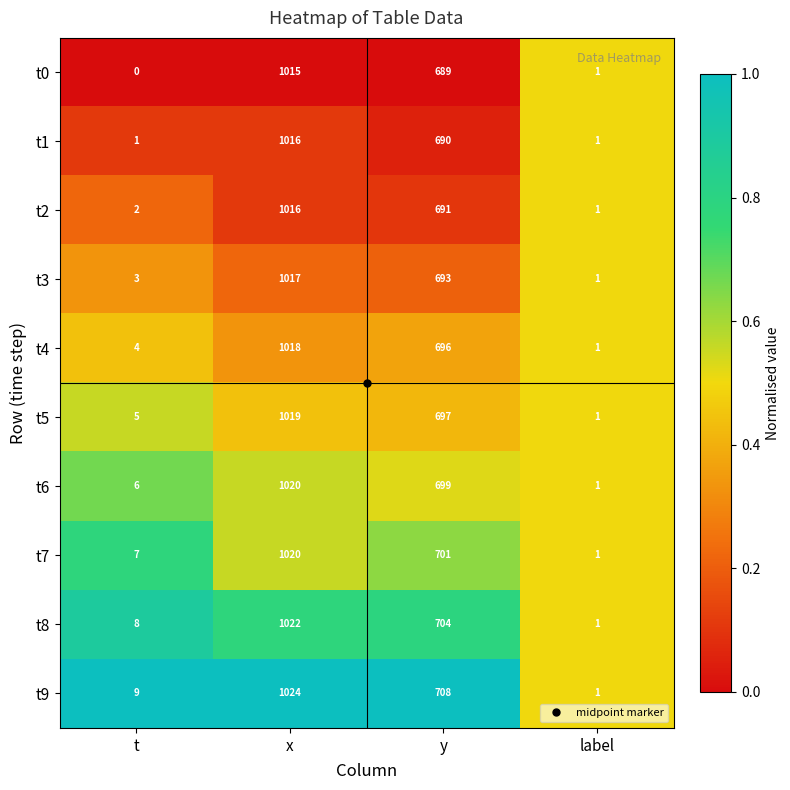

What is the maximum value shown in the chart?

1024